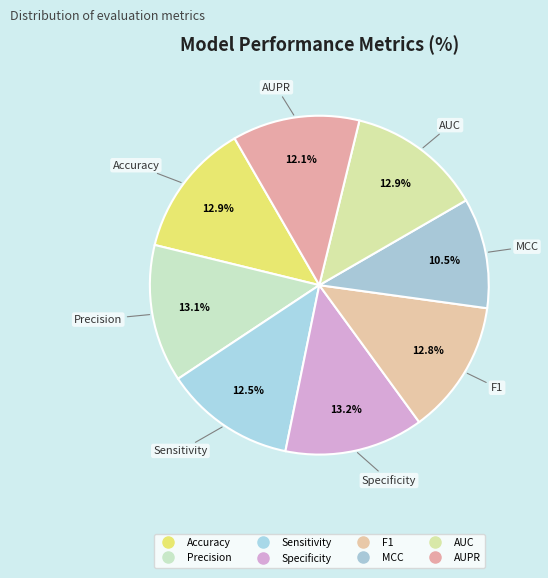

What percentage is the Accuracy slice, to the nearest percent?

13%